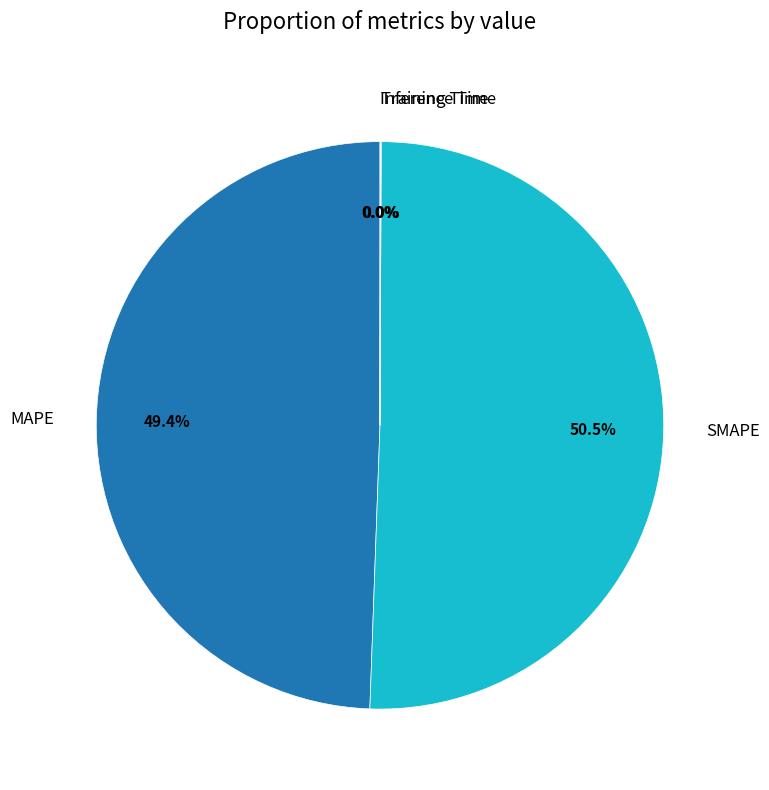

Is there any slice that represents more than half of the pie?

Yes